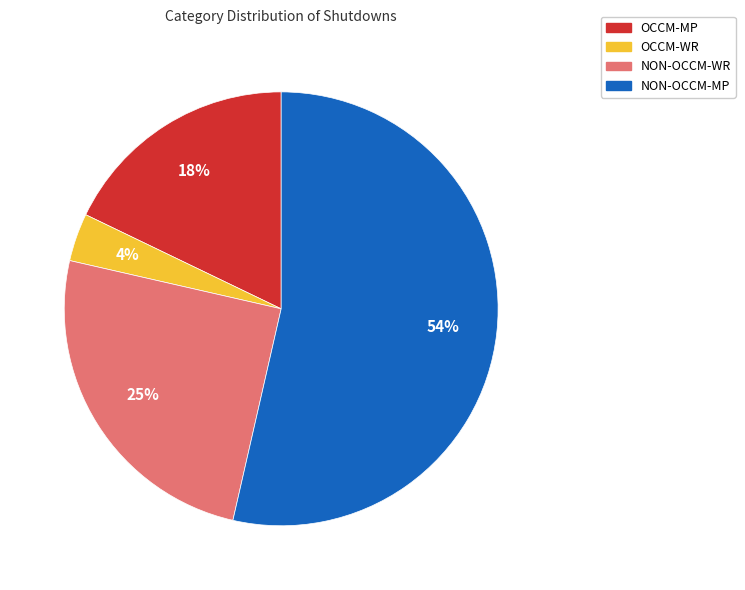

Rank the categories by value from highest to lowest.

NON-OCCM-MP, NON-OCCM-WR, OCCM-MP, OCCM-WR